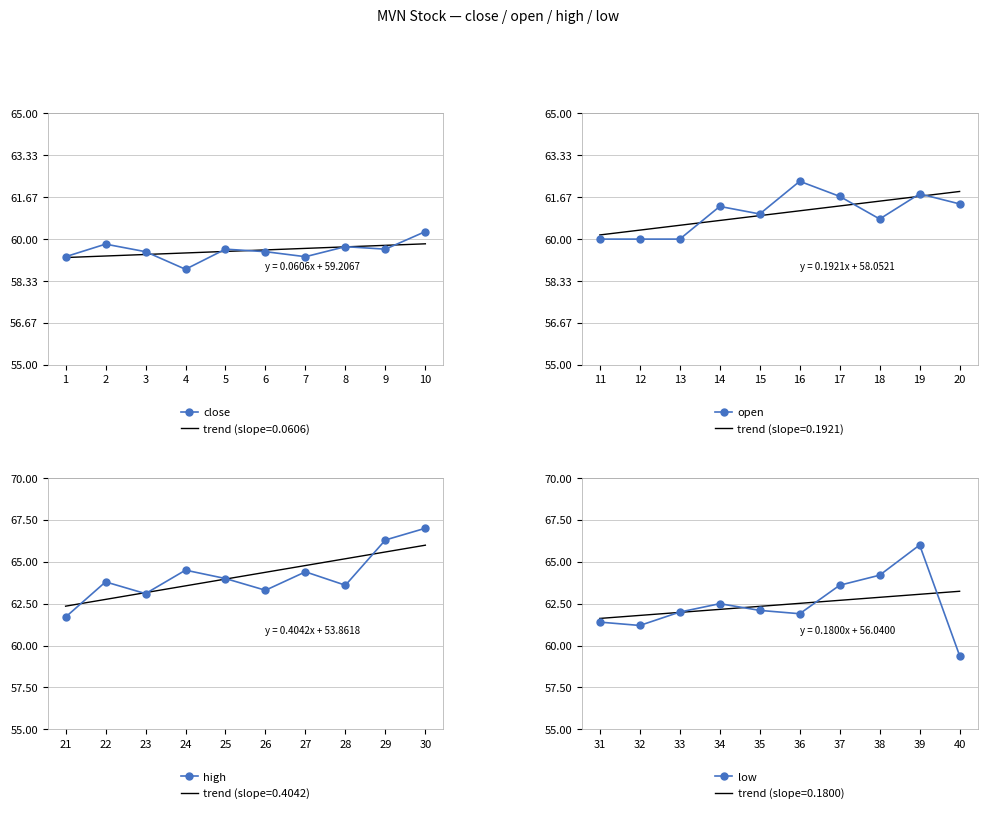

What is the difference between the maximum and minimum values in the open series?

2.3